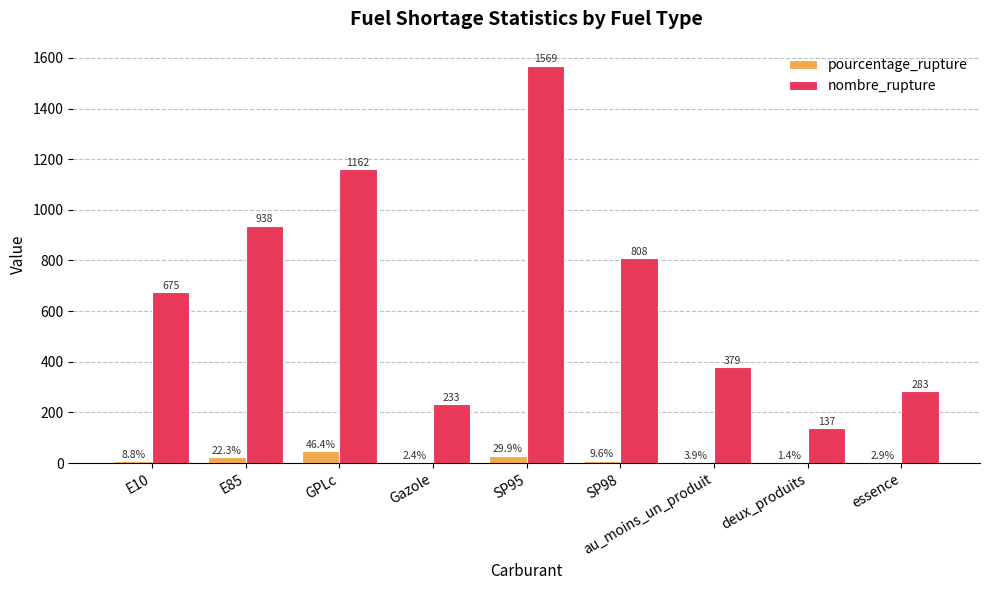

How many series are shown in this chart?

2